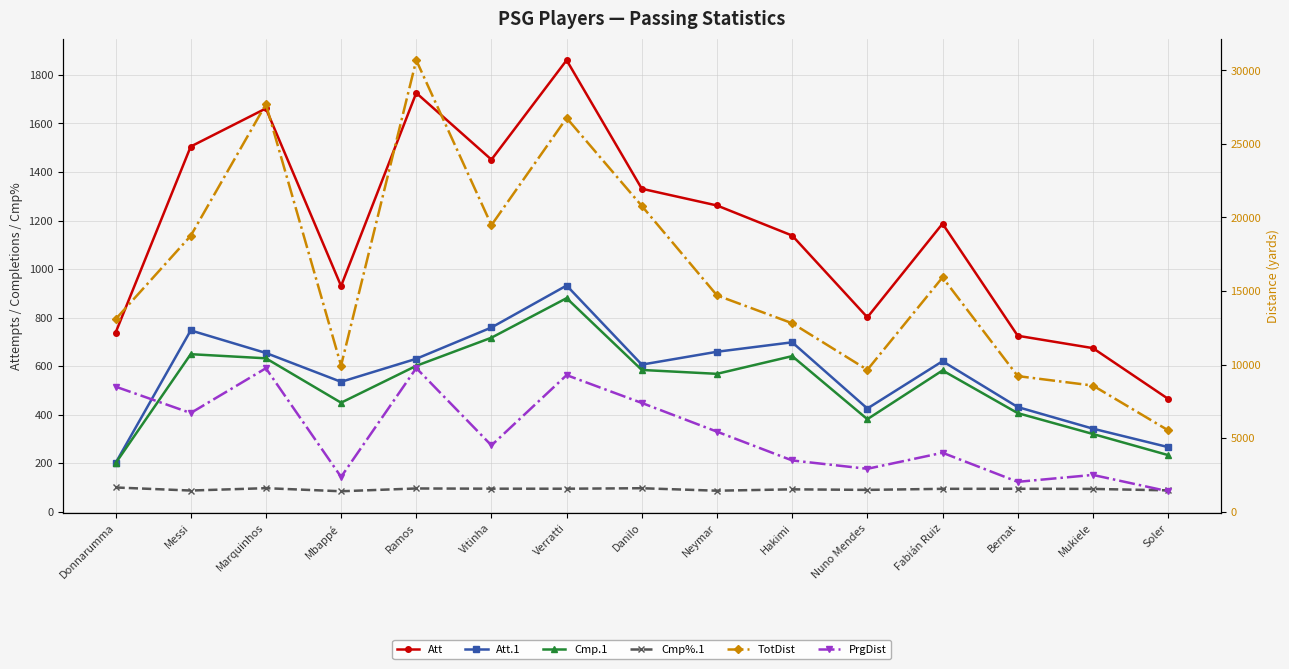

What is the difference between the maximum and minimum values in the PrgDist series?

8376.0